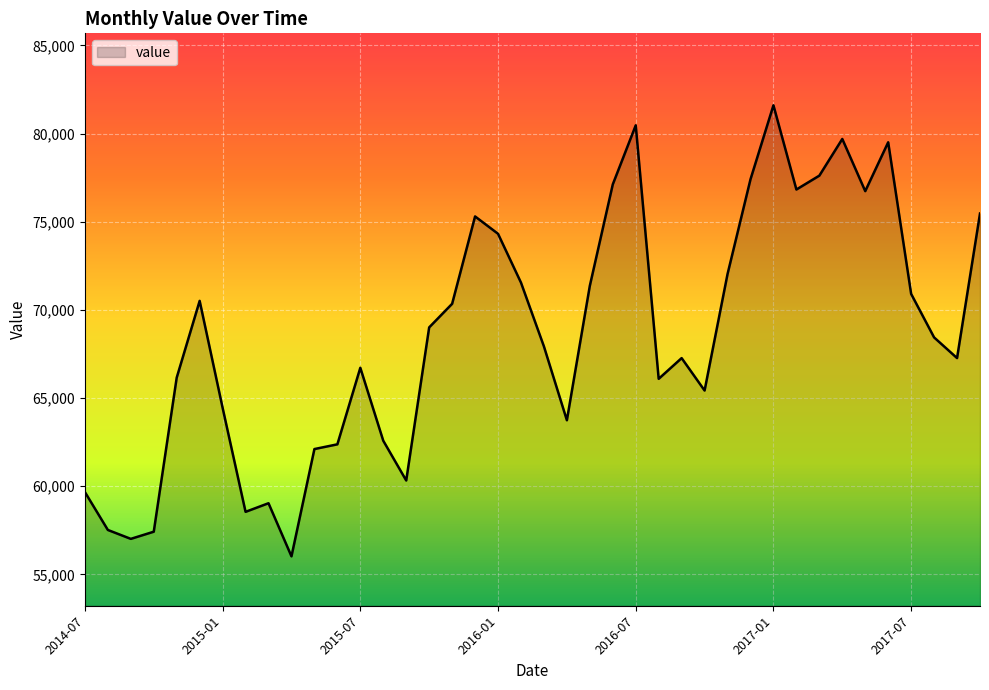

What is the greatest value displayed?

81601